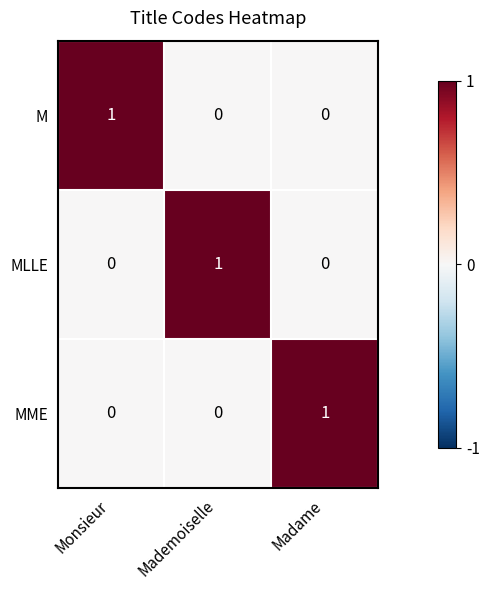

Is the value of MLLE at Mademoiselle greater than the value of MME at Mademoiselle?

Yes